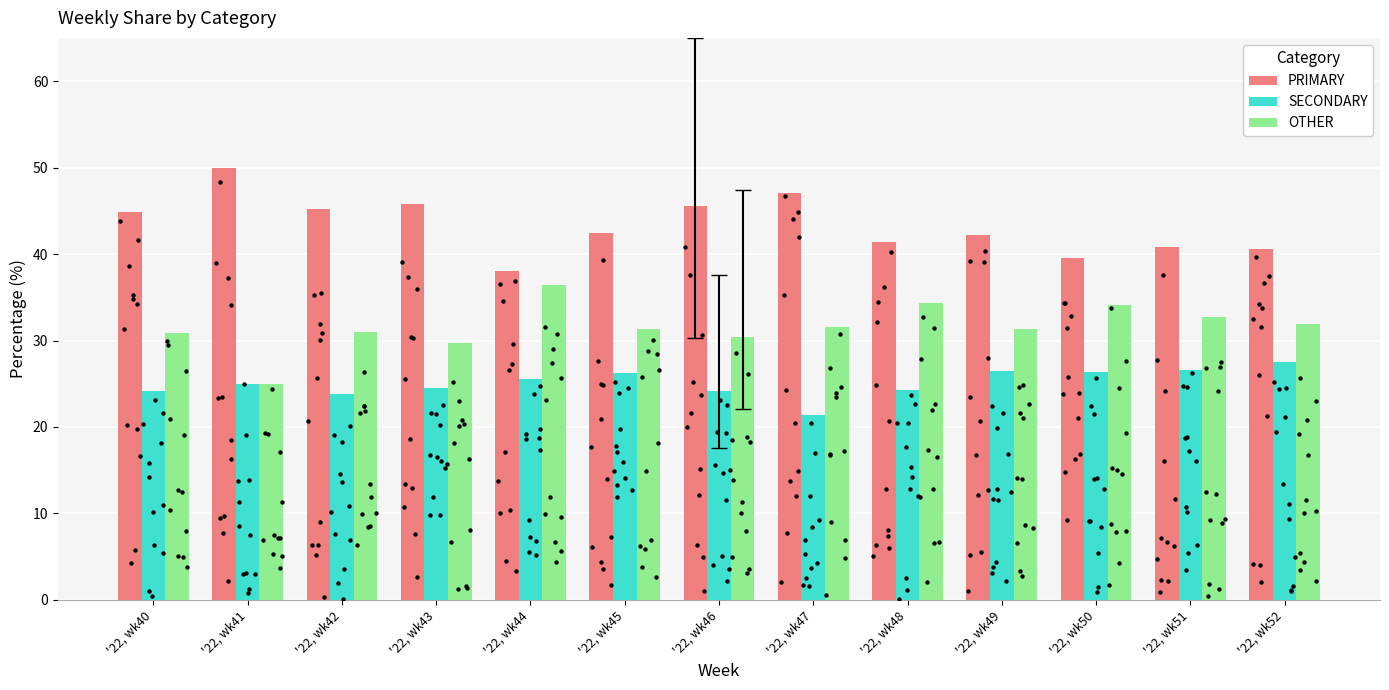

What are all the series names shown in the legend?

PRIMARY, SECONDARY, OTHER